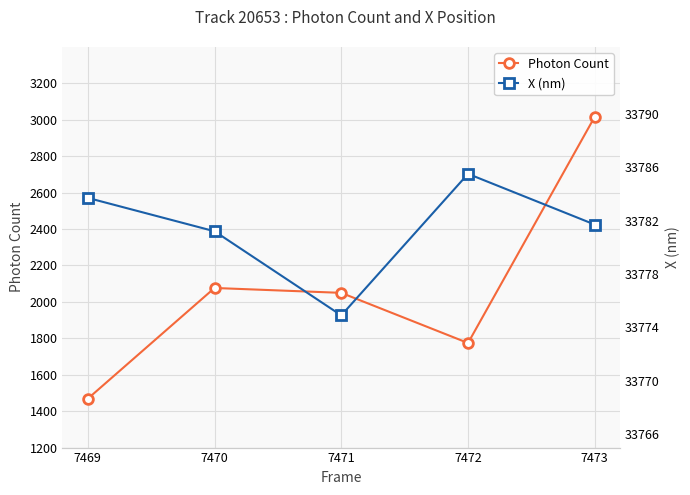

At 7473, list the series in order from largest to smallest.

X (nm), Photon Count